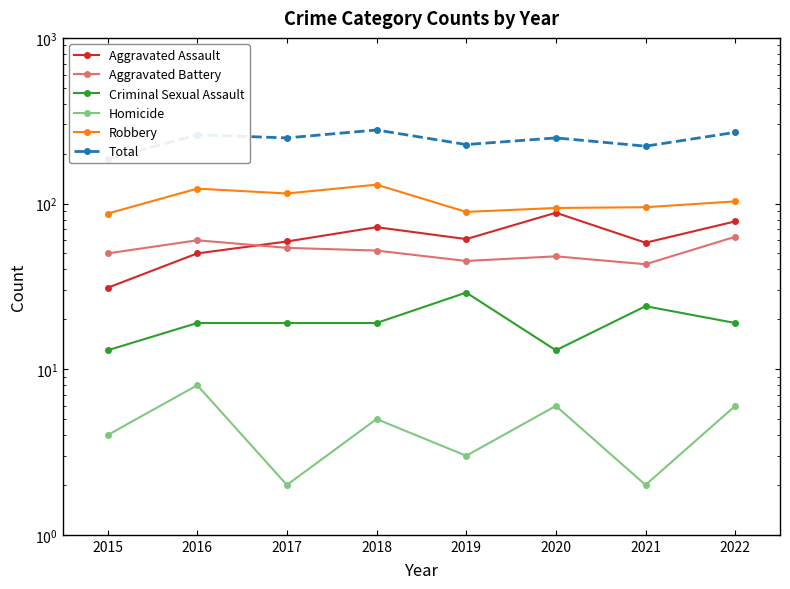

Between 2017 and 2021, which series saw the biggest shift?

Total